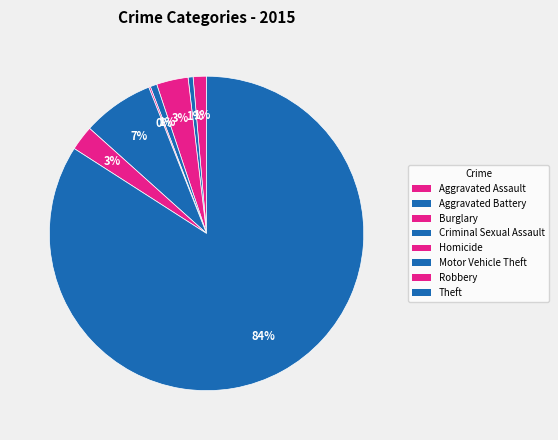

Rank the categories by value from lowest to highest.

Homicide, Aggravated Battery, Criminal Sexual Assault, Aggravated Assault, Robbery, Burglary, Motor Vehicle Theft, Theft